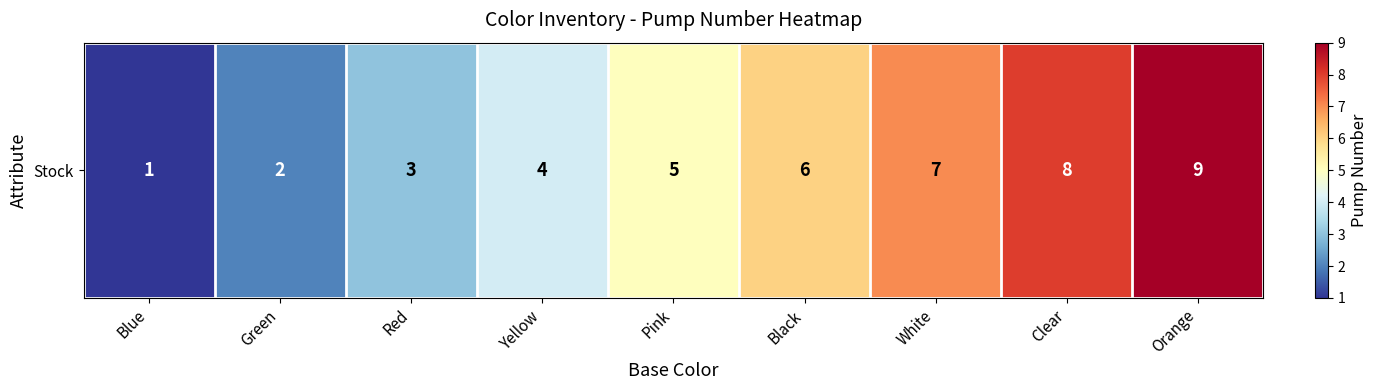

What is the average value?

5